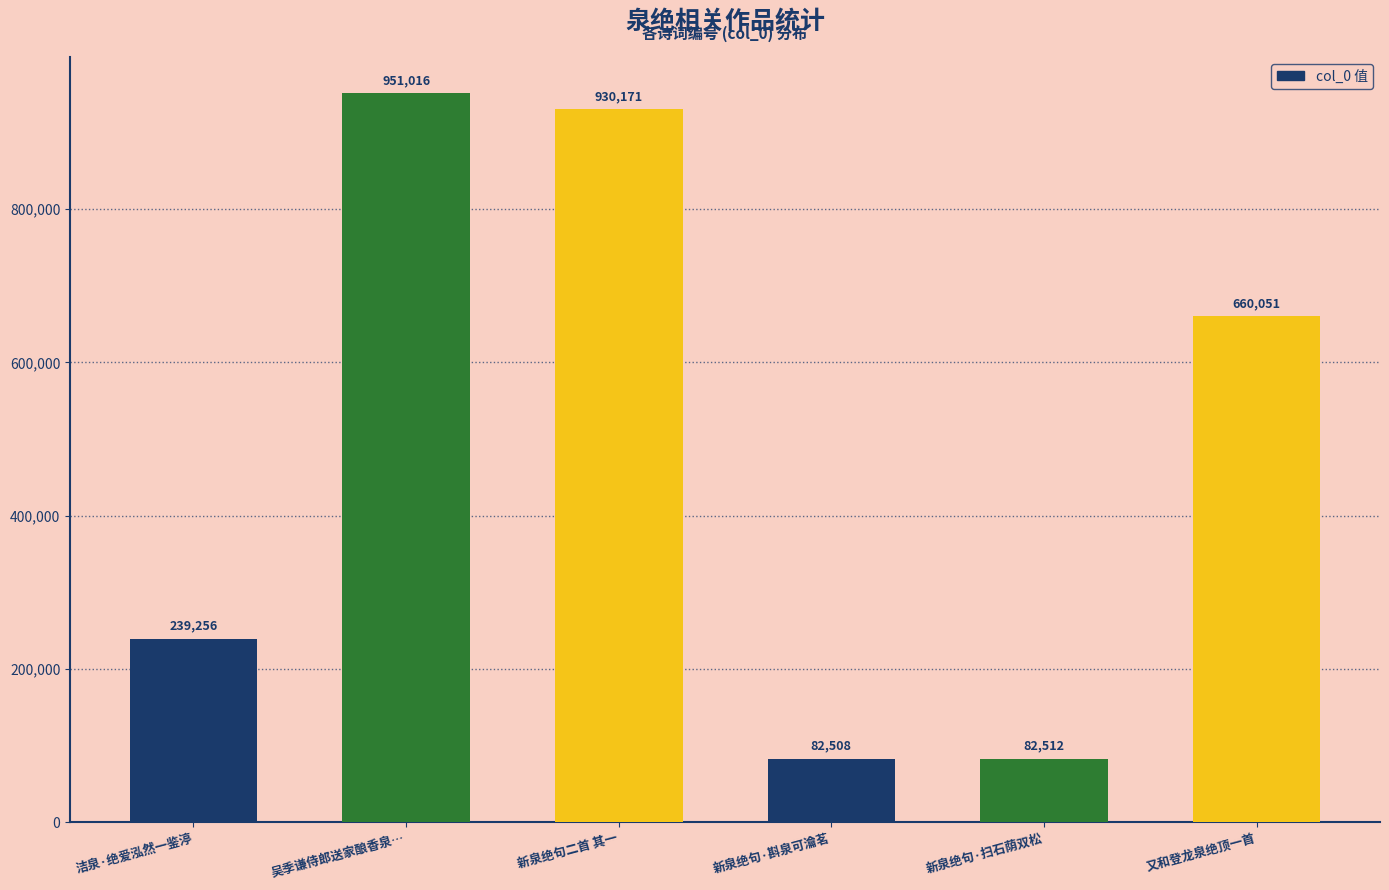

What is the sum of the values at 新泉绝句·扫石荫双松 and 洁泉·绝爱泓然一鉴渟?

321768